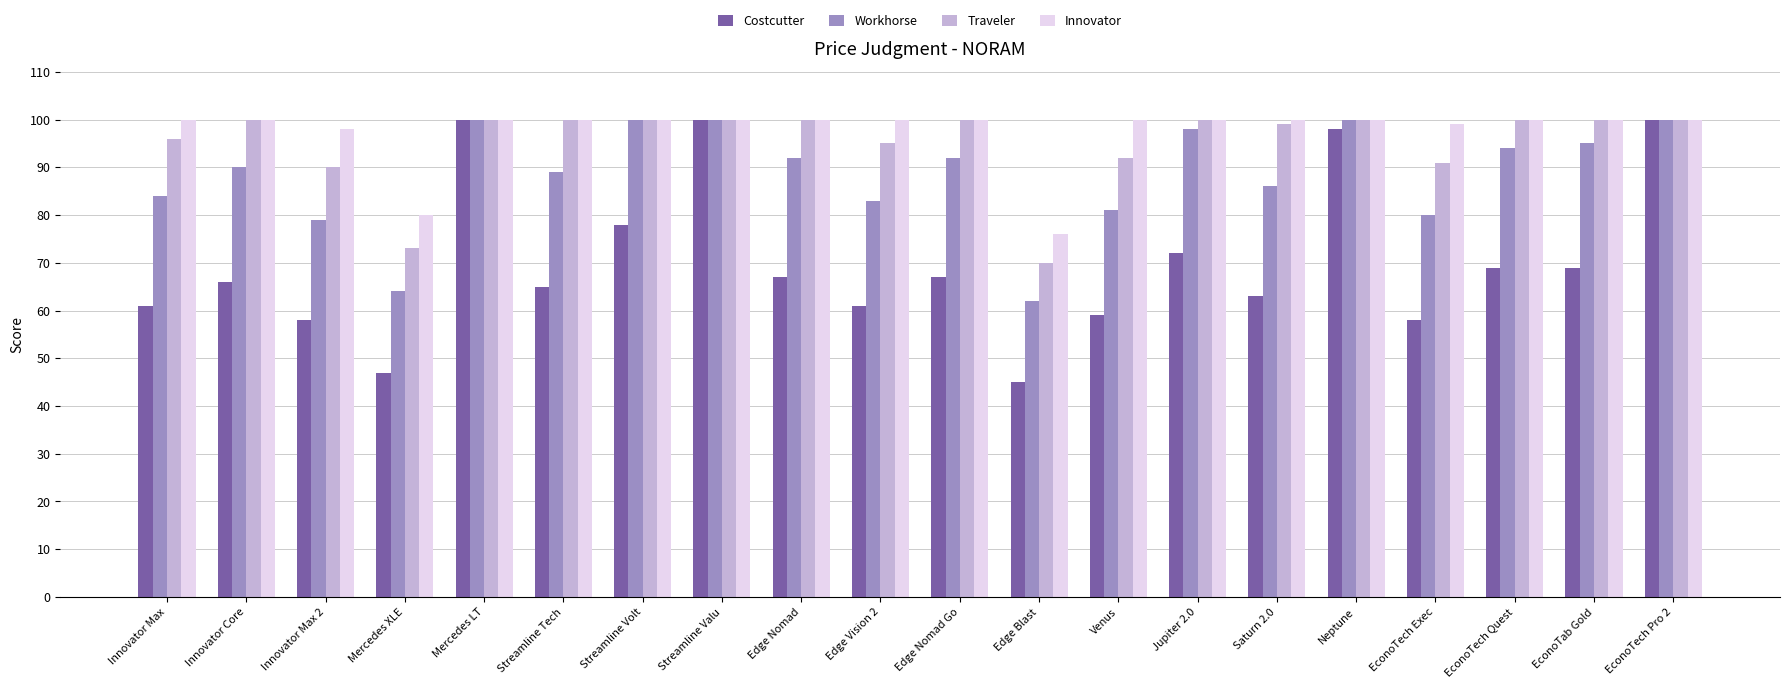

What is the maximum value for Innovator?

100